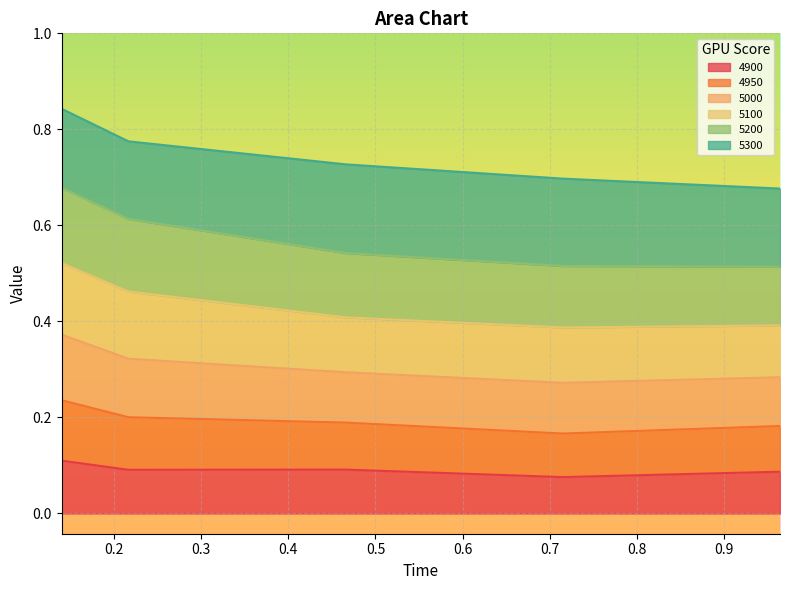

Between 0.1397260273972603 and 0.2164383561643836, which series saw the biggest shift?

5000